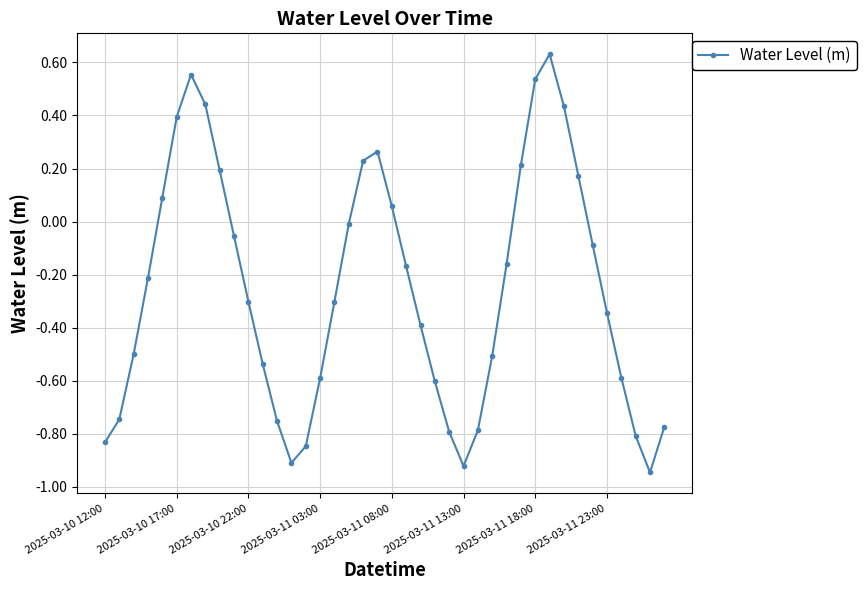

What is the difference between the maximum and minimum values?

1.6